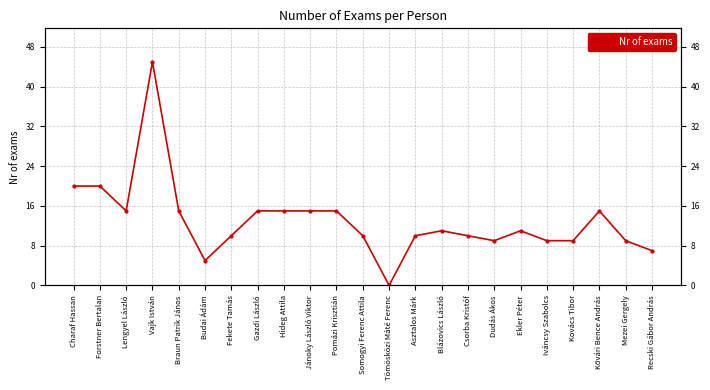

Reading right to left, what are all the values shown in this chart?

Recski Gábor András=7	Mezei Gergely=9	Kővári Bence András=15	Kovács Tibor=9	Iváncsy Szabolcs=9	Ekler Péter=11	Dudás Ákos=9	Csorba Kristóf=10	Blázovics László=11	Asztalos Márk=10	Tömösközi Máté Ferenc=0	Somogyi Ferenc Attila=10	Pomázi Krisztián=15	Jánoky László Viktor=15	Hideg Attila=15	Gazdi László=15	Fekete Tamás=10	Budai Ádám=5	Braun Patrik János=15	Vajk István=45	Lengyel László=15	Forstner Bertalan=20	Charaf Hassan=20